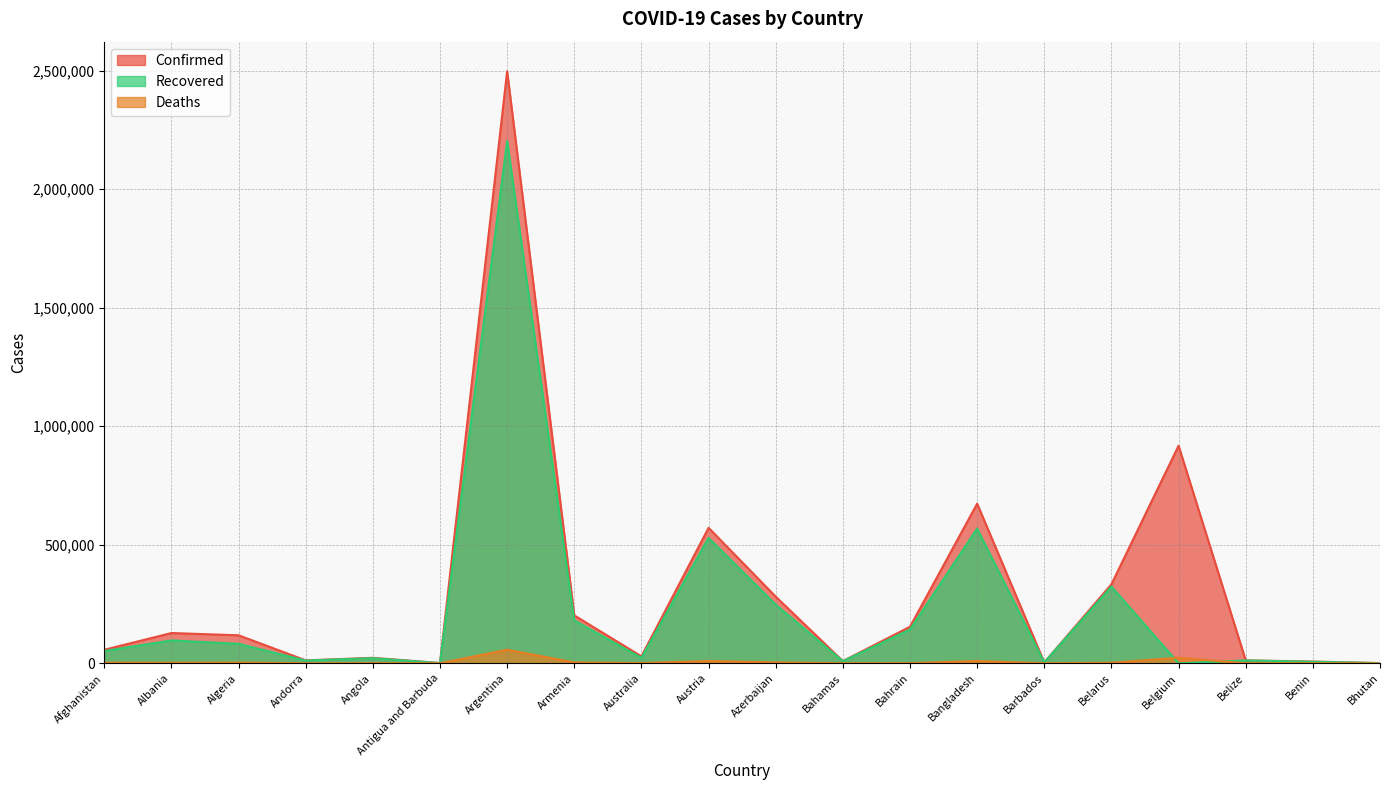

The value of Confirmed at Angola is 13321. True or false?

False